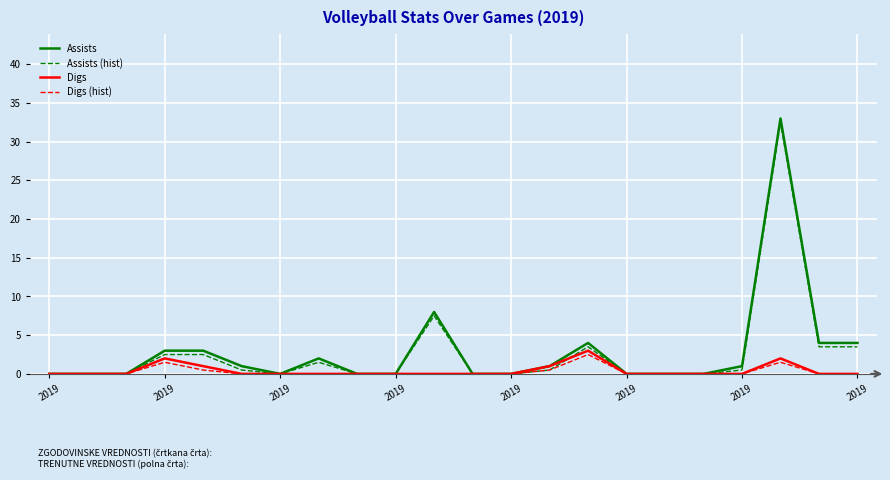

What is the highest value of the Assists (hist) series?

32.5